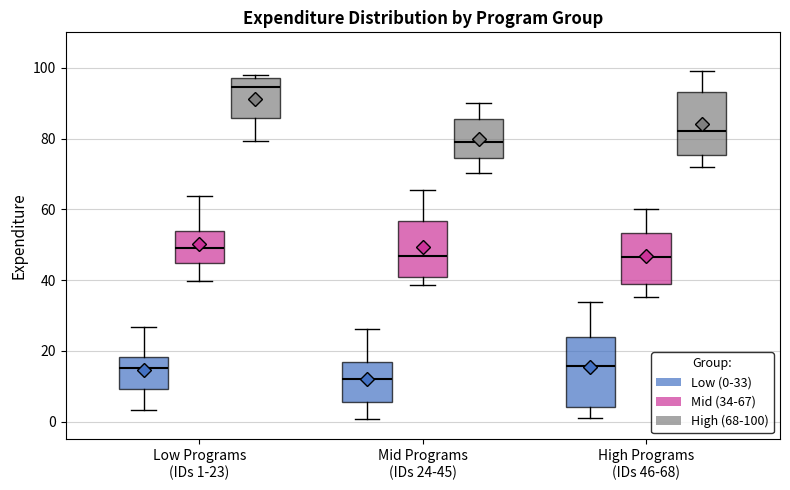

Reading left to right, transcribe this box plot: for each box, give where its median line is, the range the box spans, and where its two whiskers end, as read against the y-axis. The values are not printed on the chart, so give them approximately, as read against the axis.

Low Programs (IDs 1-23) (Low (0-33)): median 16, box 10 to 18, whiskers 4 to 26
Low Programs (IDs 1-23) (Mid (34-67)): median 48, box 44 to 54, whiskers 40 to 64
Low Programs (IDs 1-23) (High (68-100)): median 94, box 86 to 96, whiskers 80 to 98
Mid Programs (IDs 24-45) (Low (0-33)): median 12, box 6 to 16, whiskers 0 to 26
Mid Programs (IDs 24-45) (Mid (34-67)): median 46, box 40 to 56, whiskers 38 to 66
Mid Programs (IDs 24-45) (High (68-100)): median 78, box 74 to 86, whiskers 70 to 90
High Programs (IDs 46-68) (Low (0-33)): median 16, box 4 to 24, whiskers 2 to 34
High Programs (IDs 46-68) (Mid (34-67)): median 46, box 40 to 54, whiskers 36 to 60
High Programs (IDs 46-68) (High (68-100)): median 82, box 76 to 94, whiskers 72 to 100